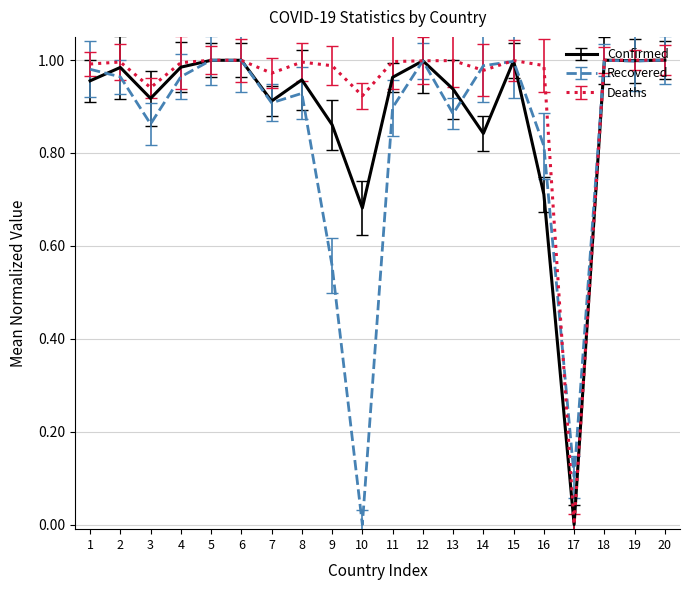

What is the total value across all series at 19?

3.0